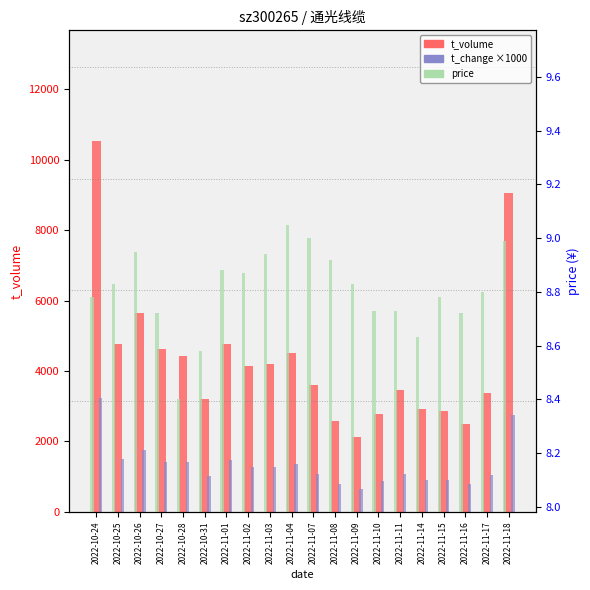

Reading left to right, transcribe all the data shown in this chart.

t_volume: 2022-10-24=10513.0	2022-10-25=4768.0	2022-10-26=5643.0	2022-10-27=4615.0	2022-10-28=4412.0	2022-10-31=3211.0	2022-11-01=4754.0	2022-11-02=4144.0	2022-11-03=4204.0	2022-11-04=4515.0	2022-11-07=3591.0	2022-11-08=2575.0	2022-11-09=2125.0	2022-11-10=2789.0	2022-11-11=3454.0	2022-11-14=2911.0	2022-11-15=2874.0	2022-11-16=2494.0	2022-11-17=3367.0	2022-11-18=9049.0
t_change ×1000: 2022-10-24=3240.0	2022-10-25=1490.0	2022-10-26=1750.0	2022-10-27=1430.0	2022-10-28=1410.0	2022-10-31=1030.0	2022-11-01=1480.0	2022-11-02=1280.0	2022-11-03=1290.0	2022-11-04=1370.0	2022-11-07=1090.0	2022-11-08=790.0	2022-11-09=660.0	2022-11-10=870.0	2022-11-11=1080.0	2022-11-14=920.0	2022-11-15=900.0	2022-11-16=780.0	2022-11-17=1060.0	2022-11-18=2760.0
price: 2022-10-24=8.8	2022-10-25=8.8	2022-10-26=8.9	2022-10-27=8.7	2022-10-28=8.4	2022-10-31=8.6	2022-11-01=8.9	2022-11-02=8.9	2022-11-03=8.9	2022-11-04=9.1	2022-11-07=9.0	2022-11-08=8.9	2022-11-09=8.8	2022-11-10=8.7	2022-11-11=8.7	2022-11-14=8.6	2022-11-15=8.8	2022-11-16=8.7	2022-11-17=8.8	2022-11-18=9.0